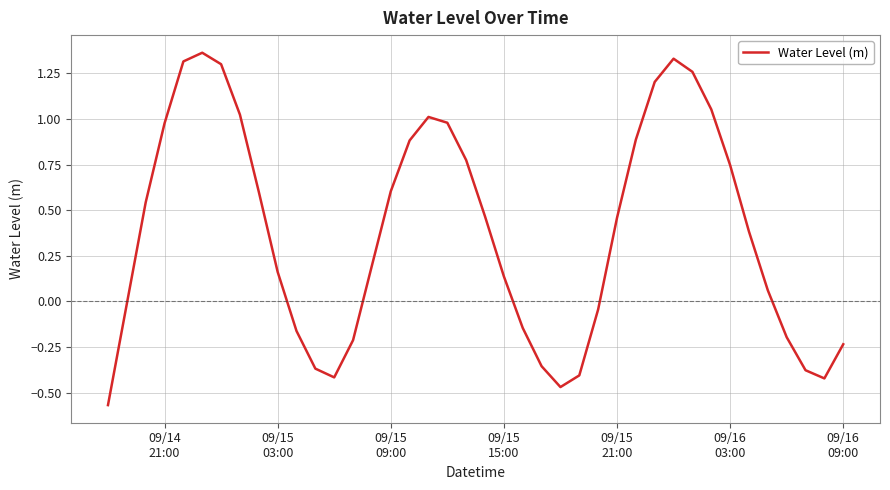

What is the sum of all values?

15.3